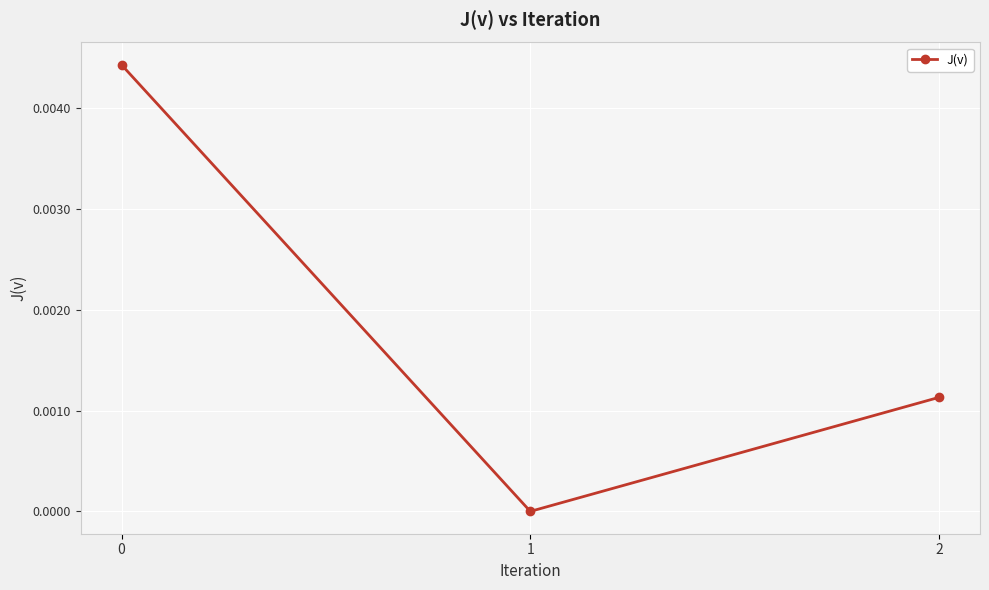

The value at 1 is 0.0. True or false?

True